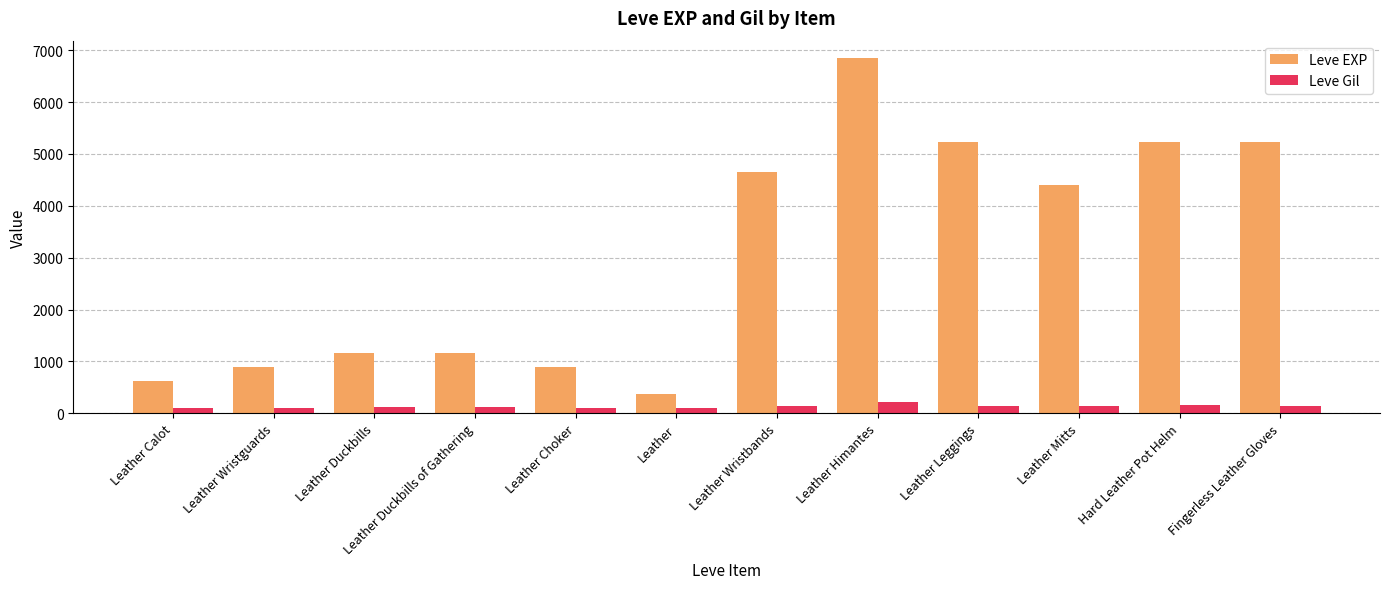

What is the total value across all series at Leather Wristbands?

4800